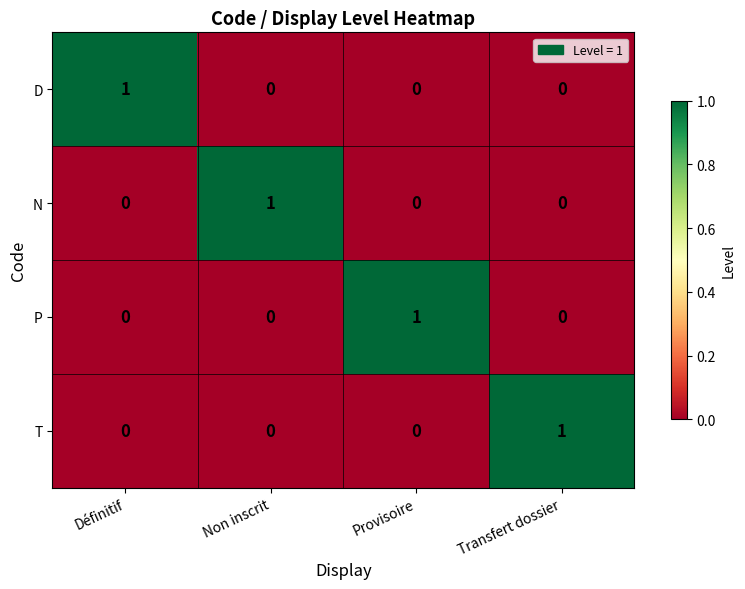

The value of P at Provisoire is 2. True or false?

False